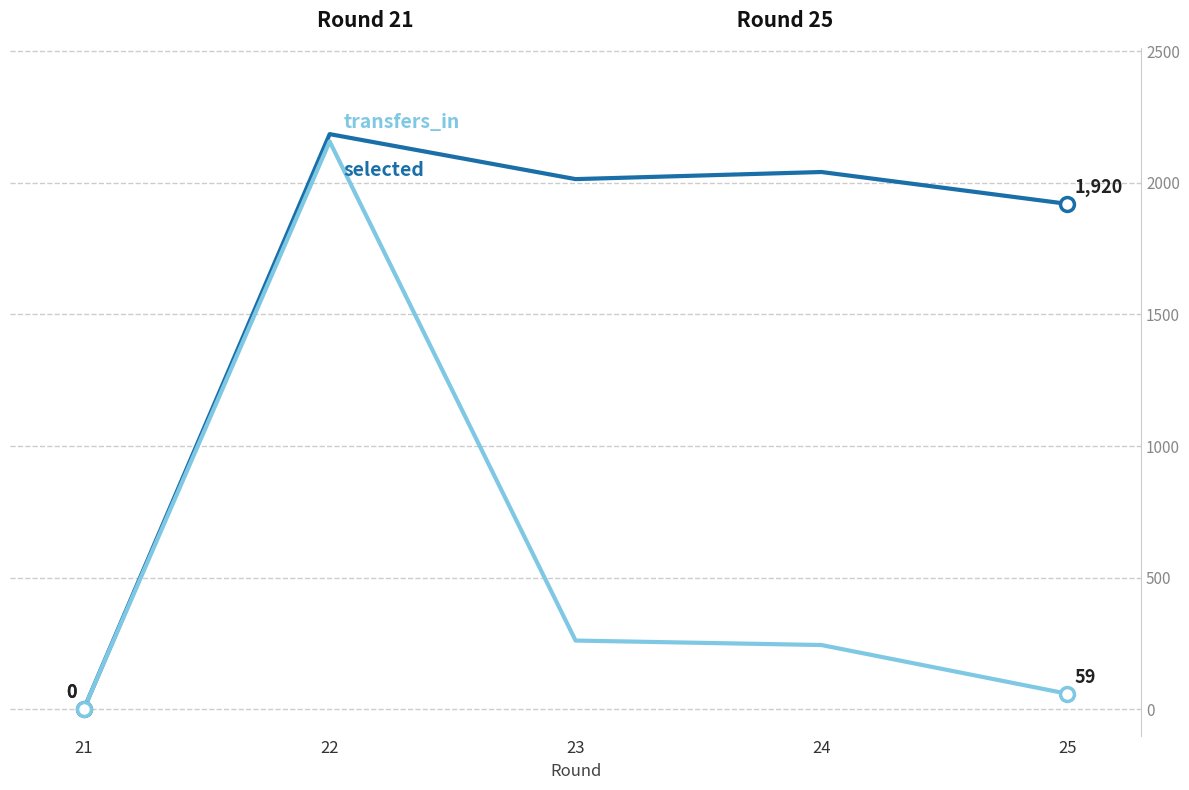

Reading left to right, what are all the values shown in this chart?

selected: 0	2185	2014	2041	1920
transfers_in: 0	2157	261	244	59